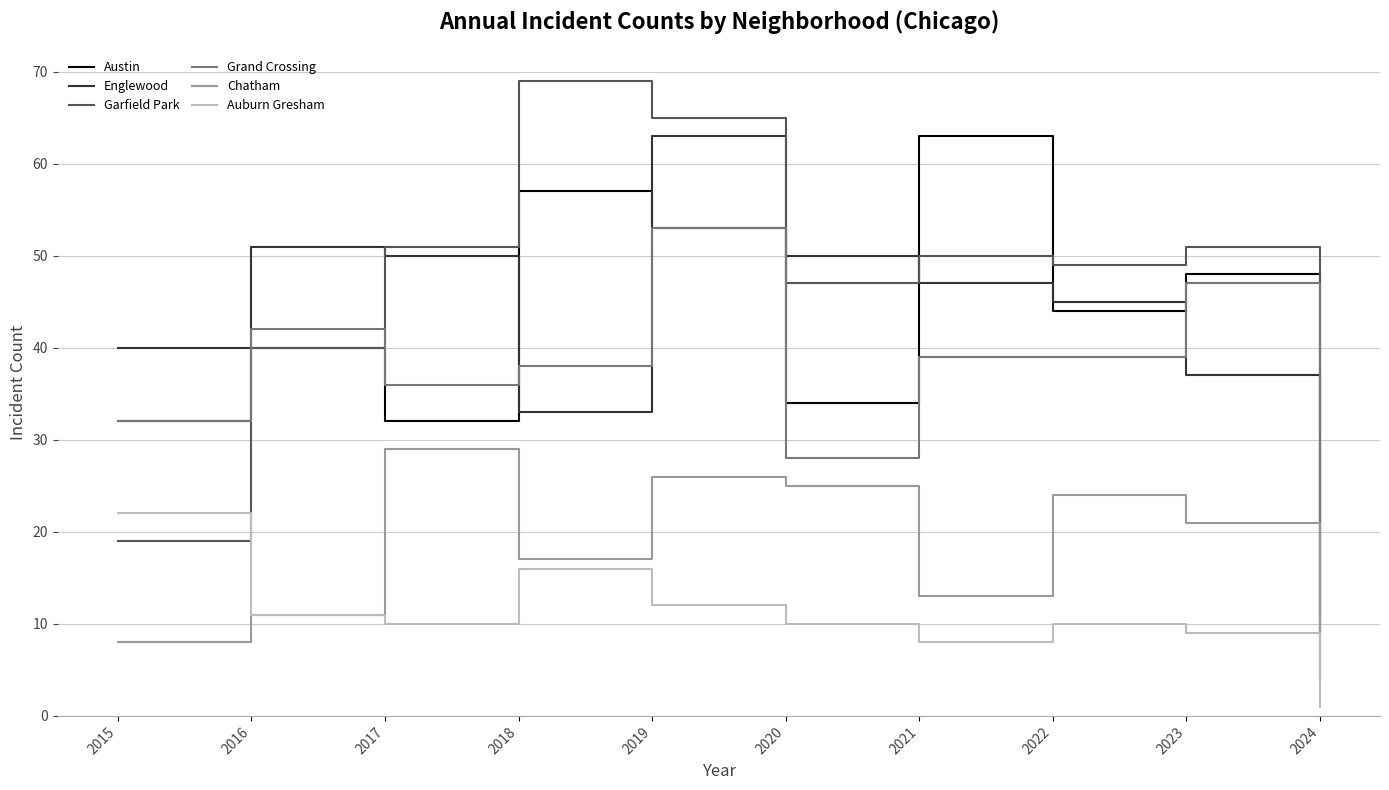

What is the sum of all Austin values?

412